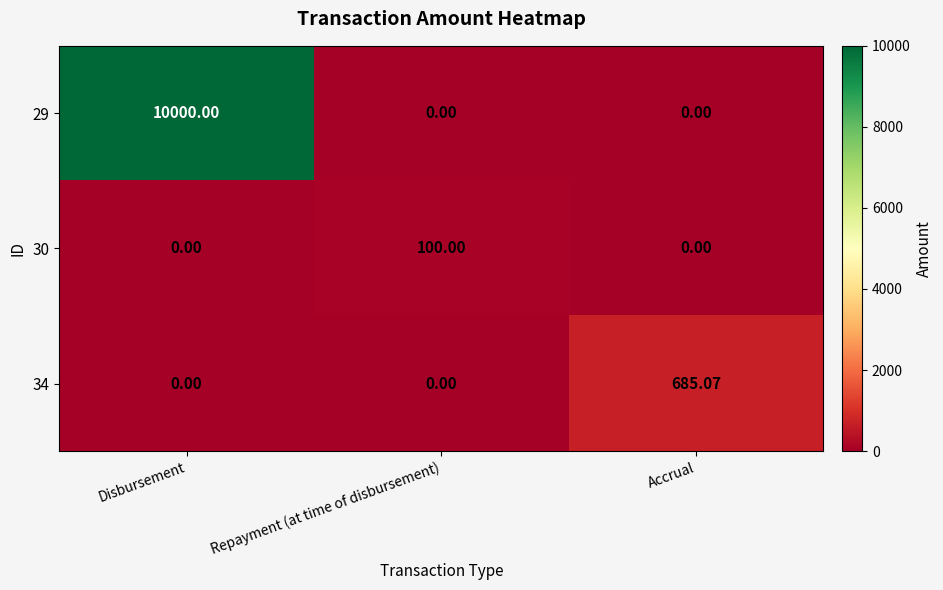

At which category is the sum across all series the highest?

Disbursement